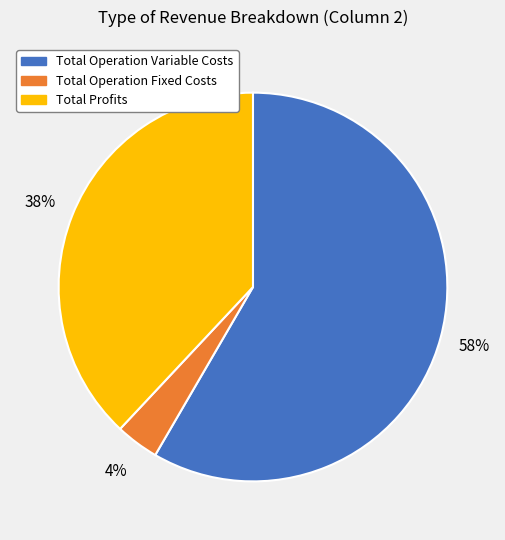

To the nearest percent, what is the average slice percentage?

33%